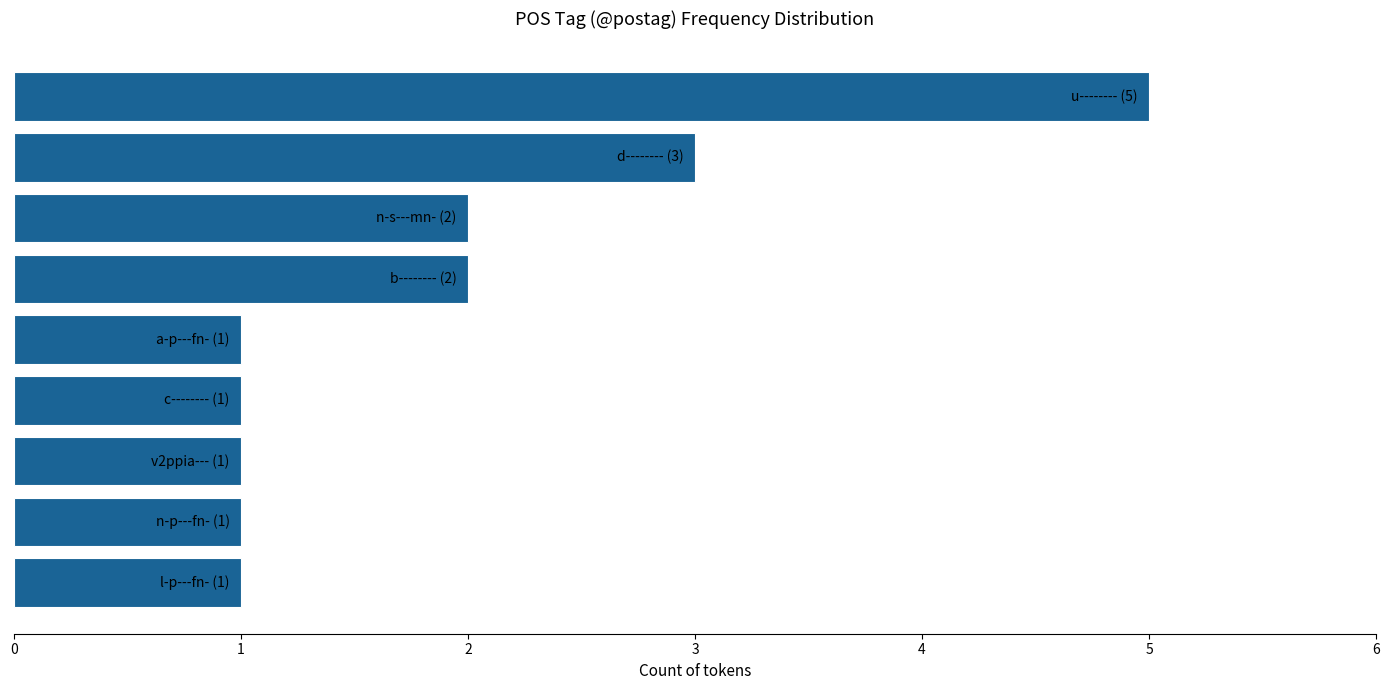

What is the difference between the maximum and minimum values?

4